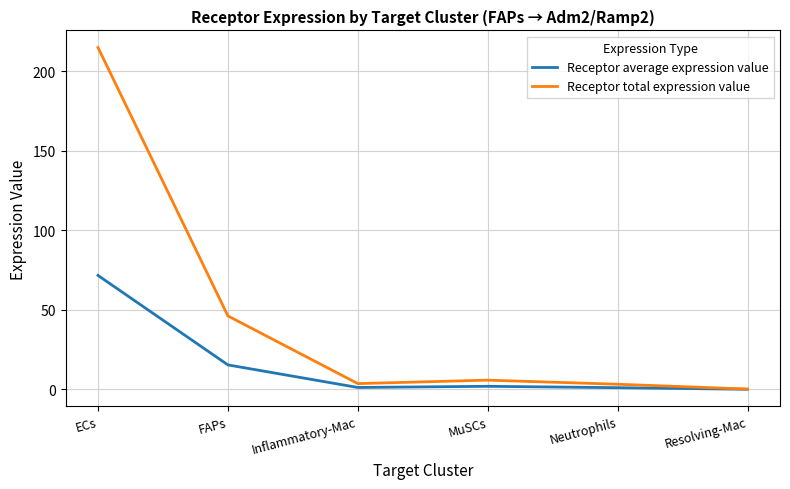

What is the average value of the Receptor total expression value series?

45.7